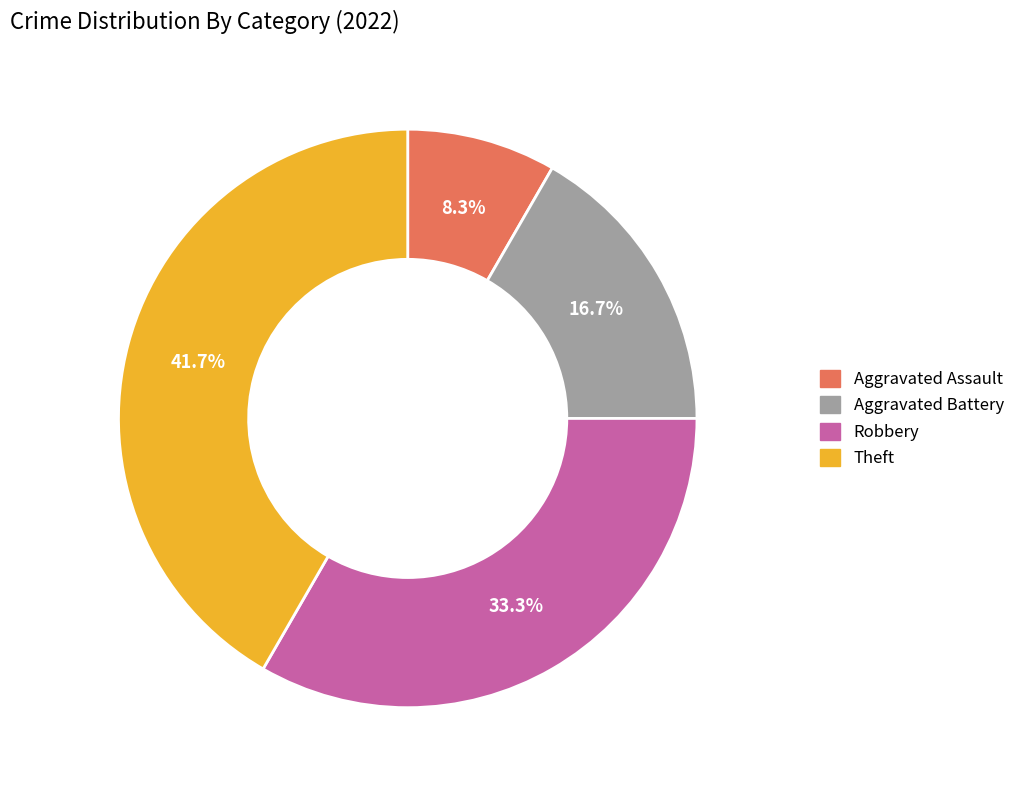

Which category has the biggest portion of the pie?

Theft